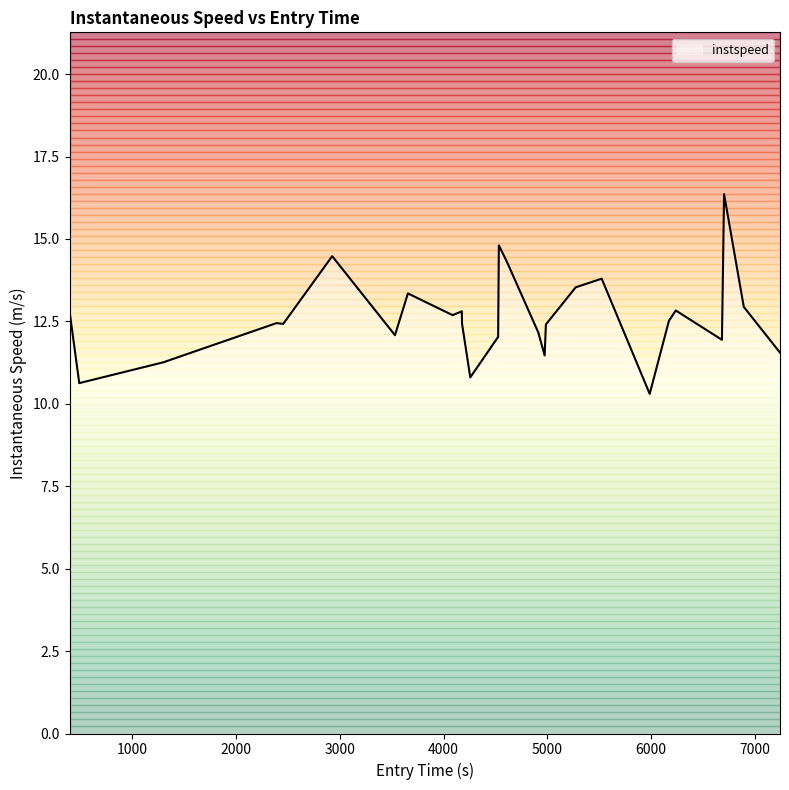

What is the maximum value shown in the chart?

16.4